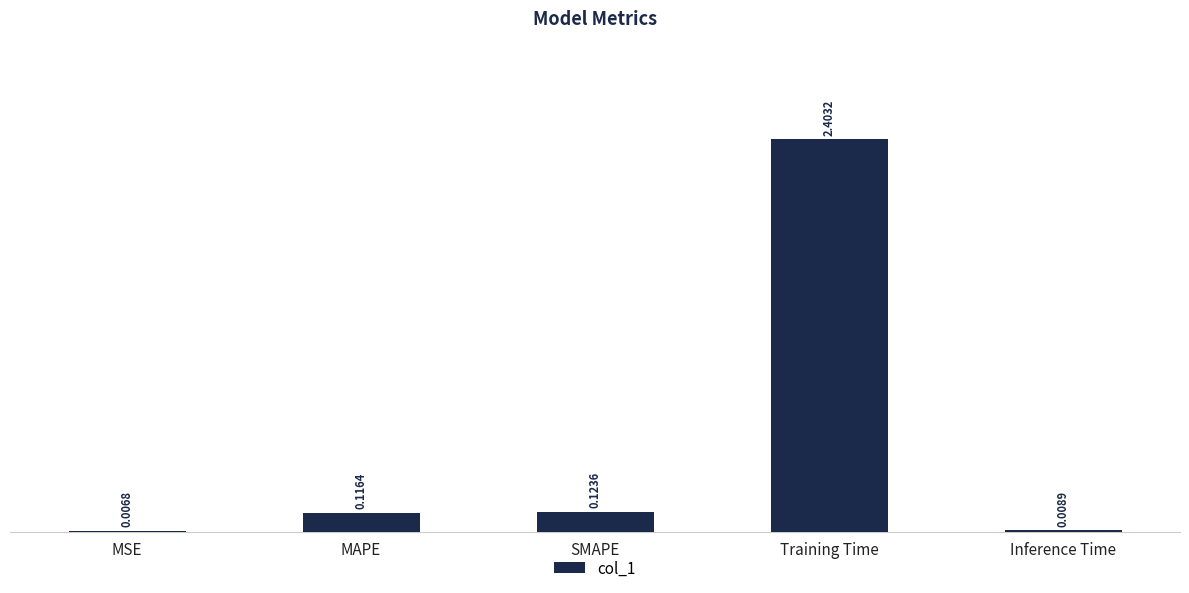

Does the chart contain stacked bars?

No